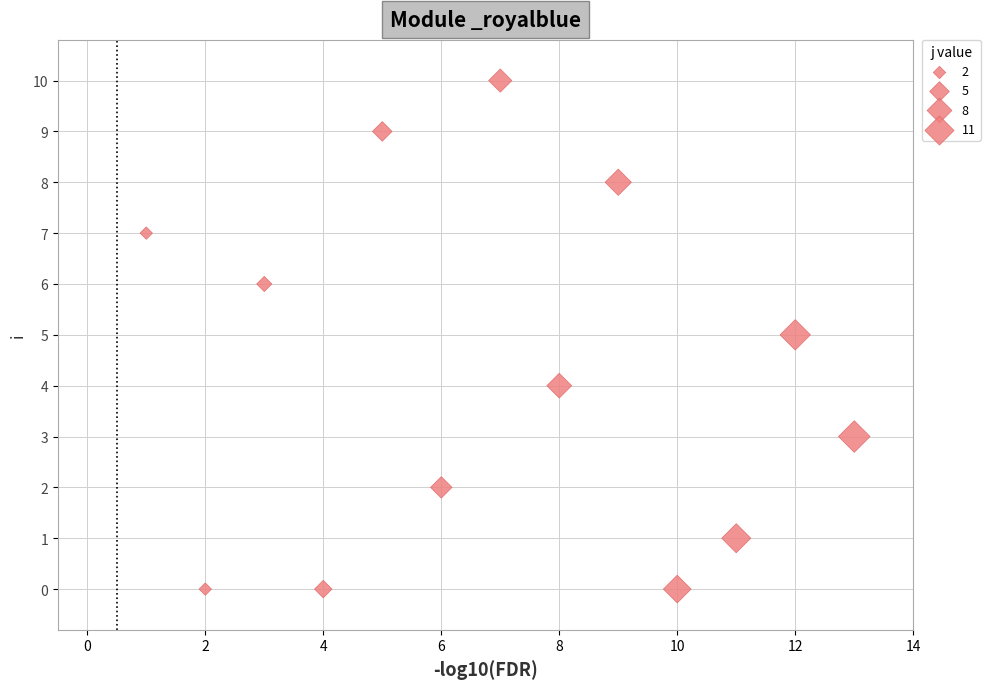

What is the range of X values (max minus min)?

12